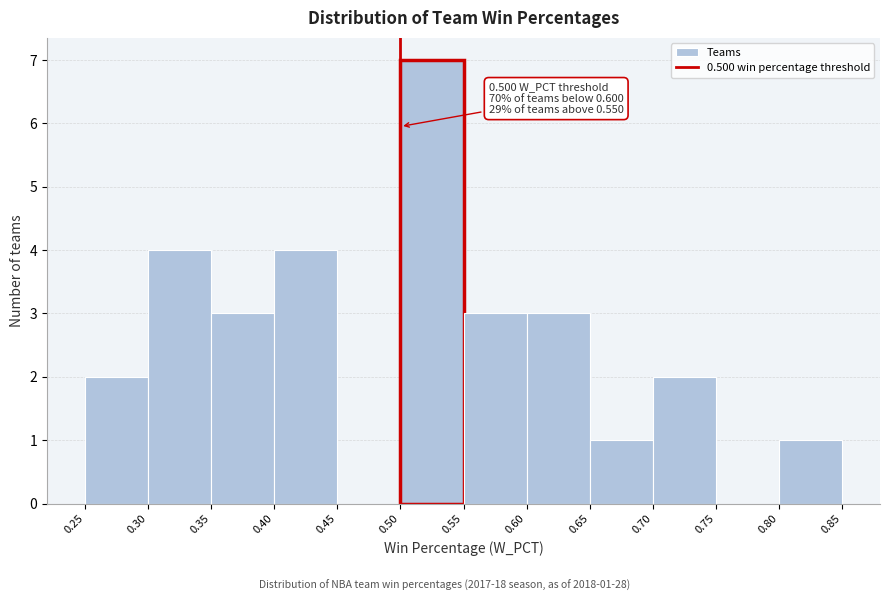

Which range on the x-axis has the tallest bar?

0.50 to 0.55